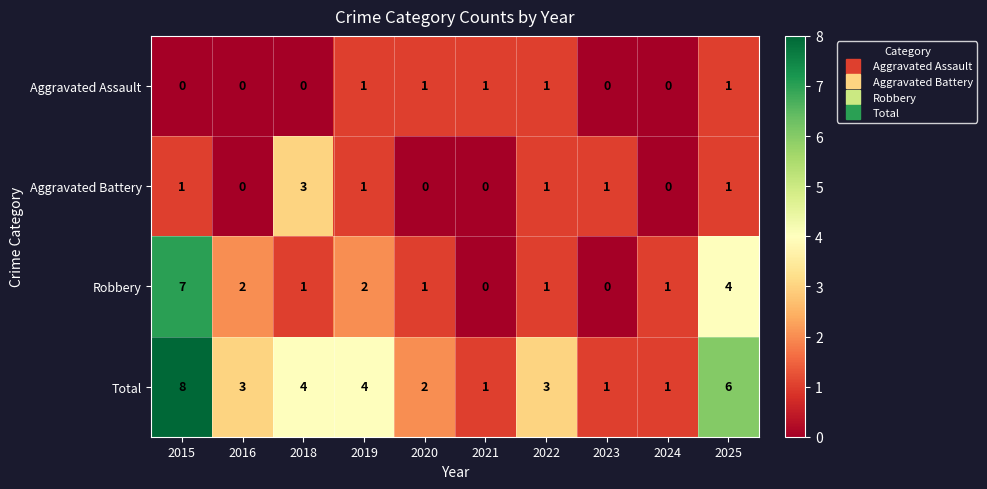

Which category has the highest value in the Total series?

2015